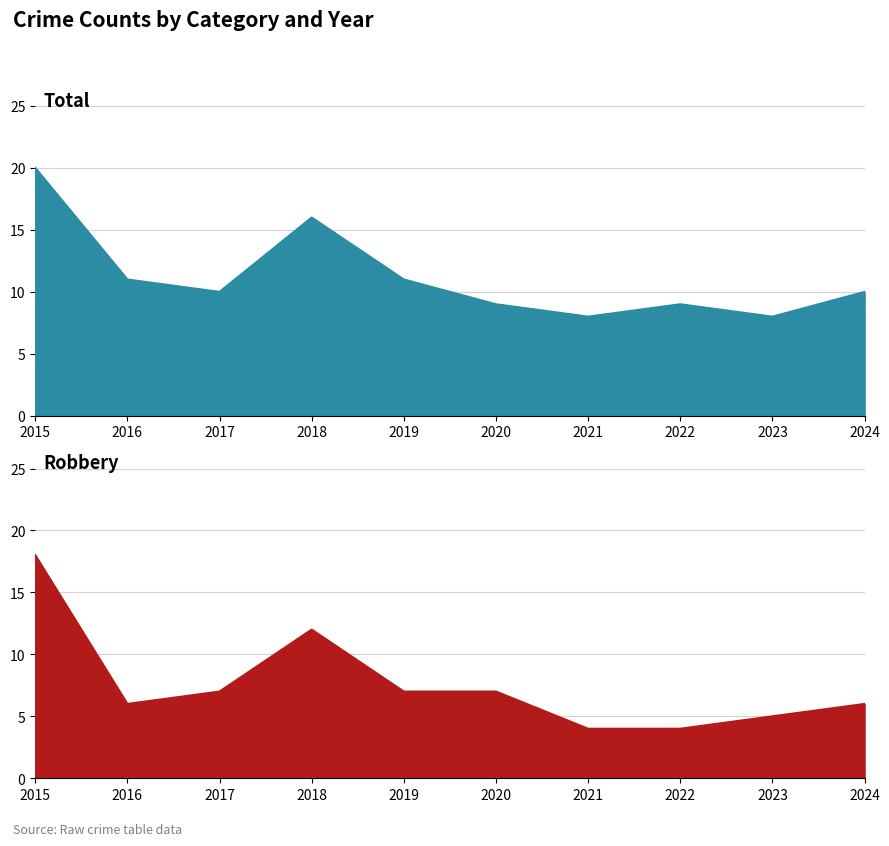

Does the chart have visible grid lines?

Yes